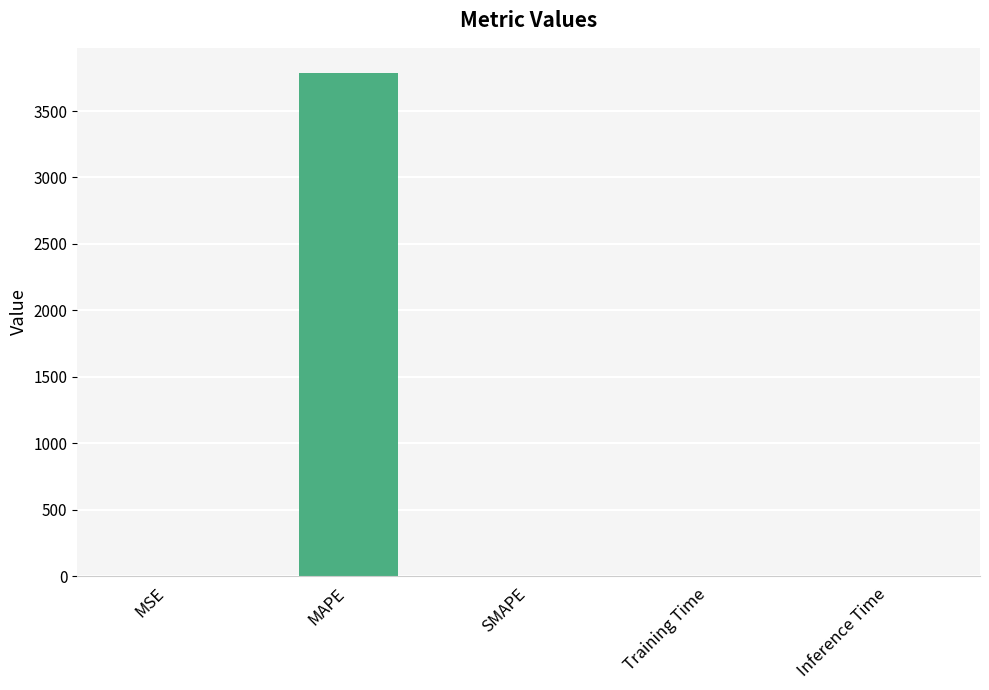

What is the sum of all values?

3786.4